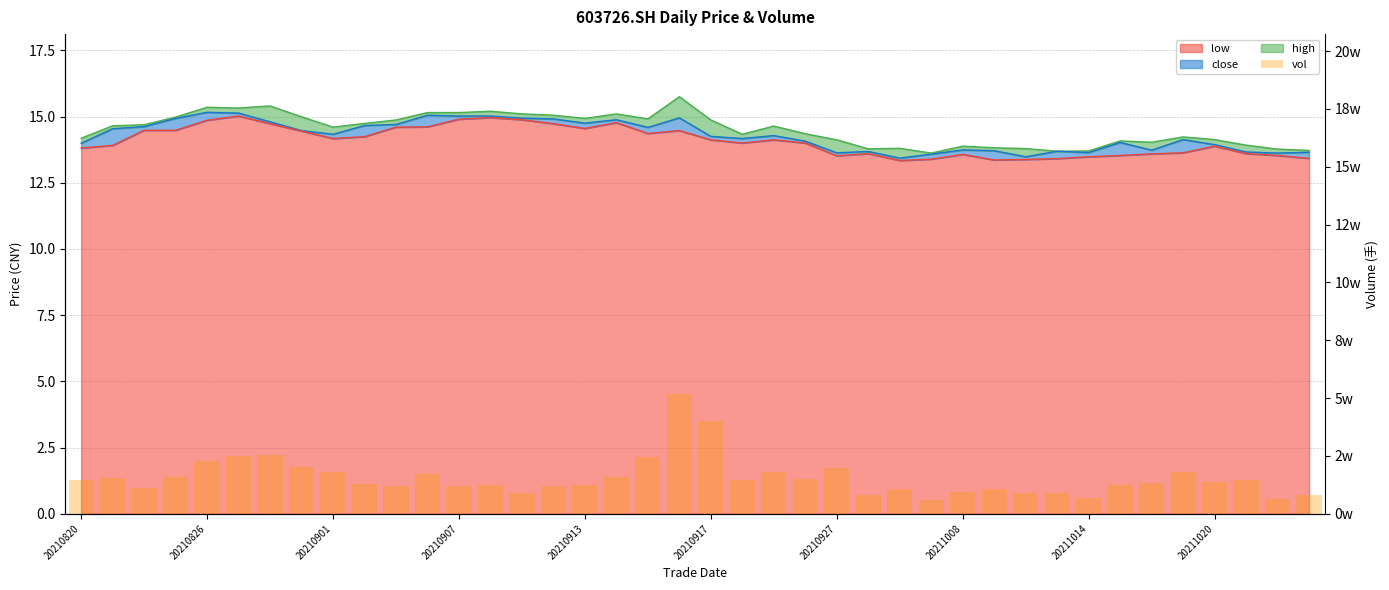

What is the difference between the maximum and minimum values?

46056.7